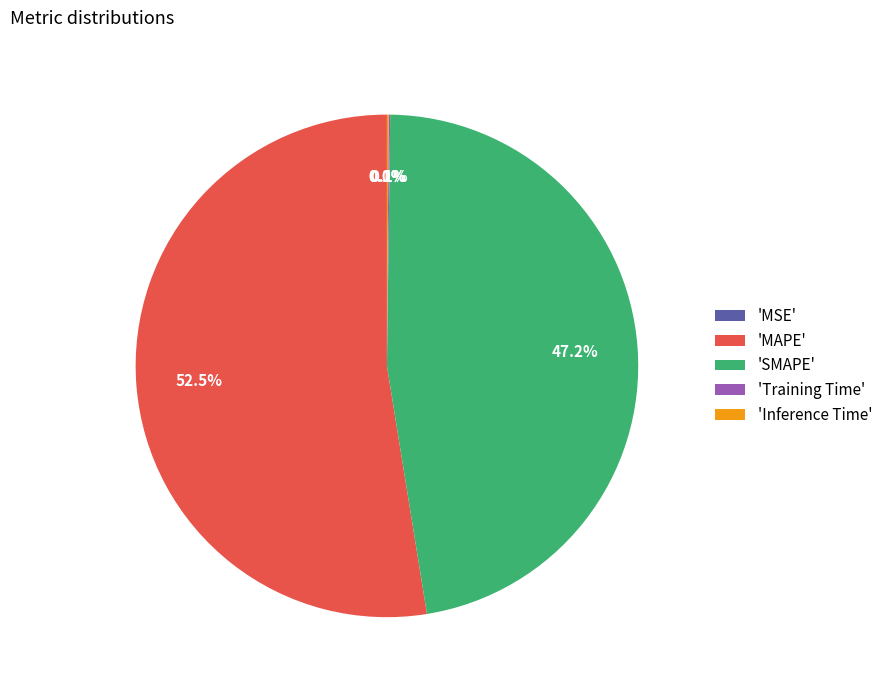

What is the majority slice?

'MAPE'